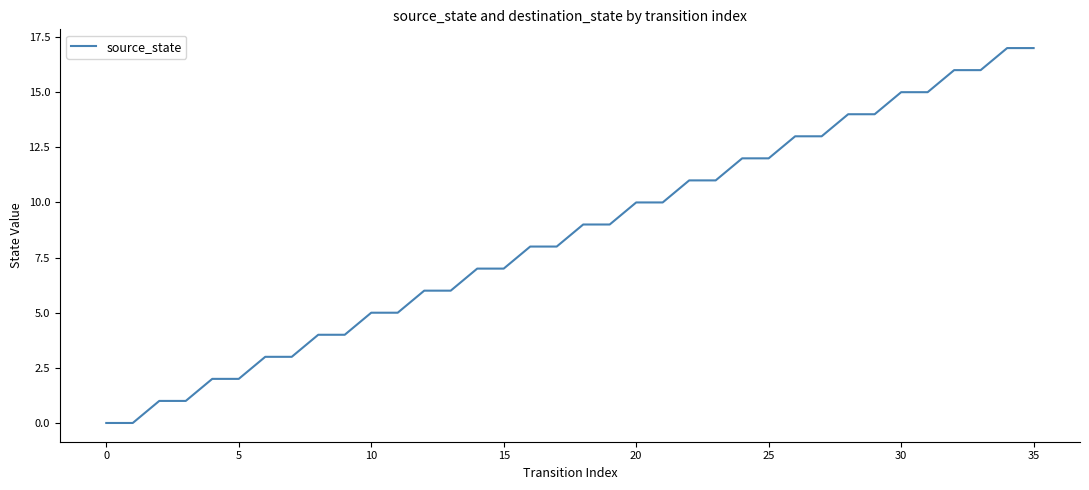

What is the difference between the maximum and minimum values?

17